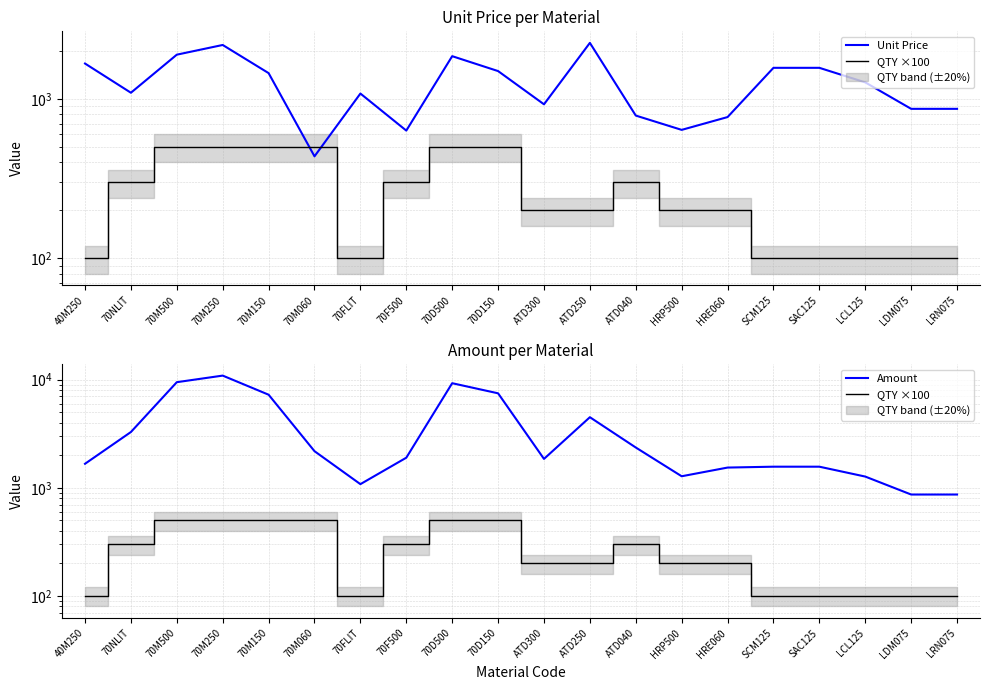

Is the value of Unit Price at HRP500 greater than the value of QTY ×100 at 70D150?

Yes